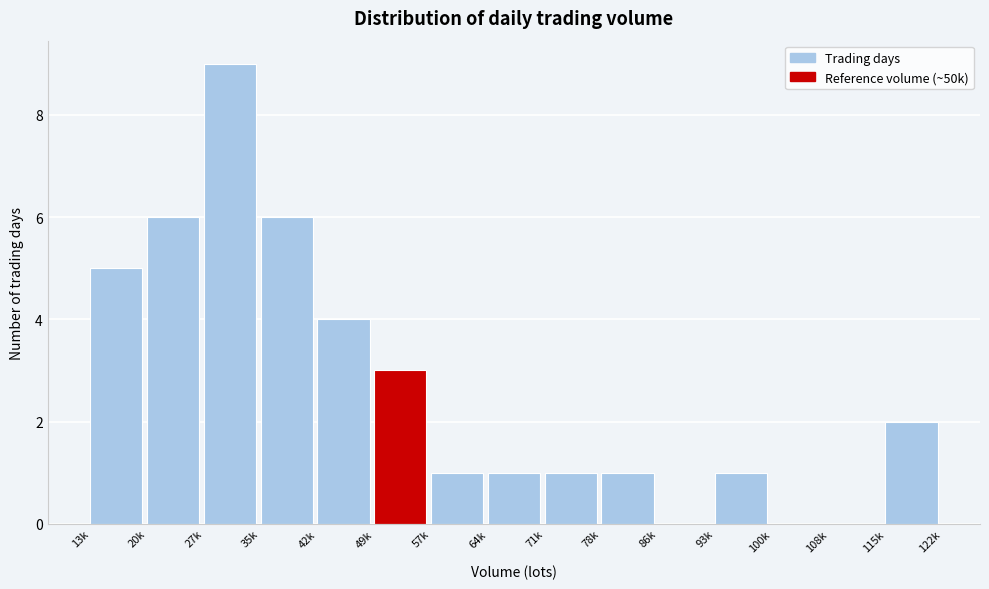

Reading right to left, list all the values displayed in this chart.

115k=2	108k=0	100k=0	93k=1	86k=0	78k=1	71k=1	64k=1	57k=1	49k=3	42k=4	35k=6	27k=9	20k=6	13k=5